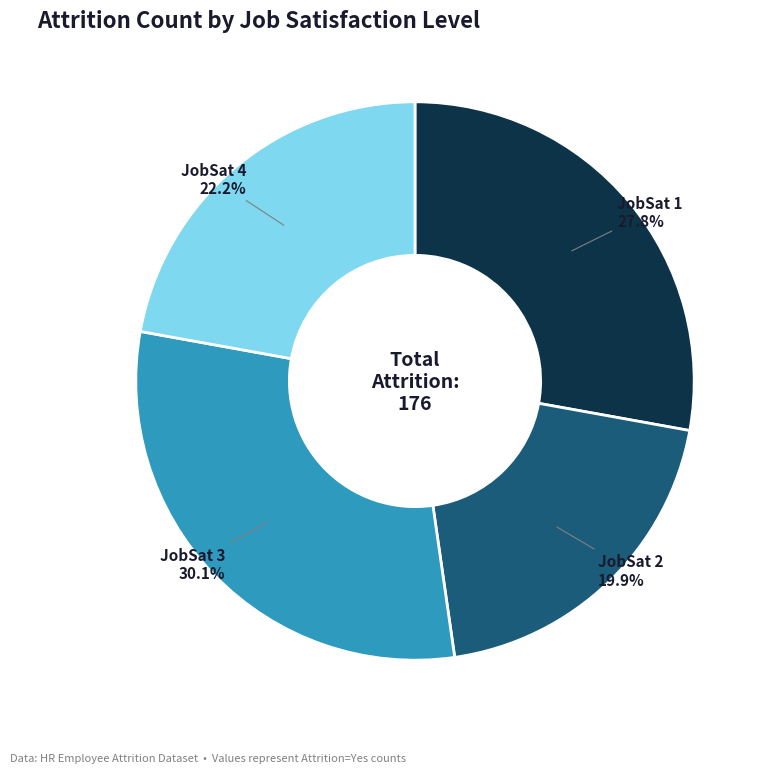

Is there any slice that represents more than half of the pie?

No